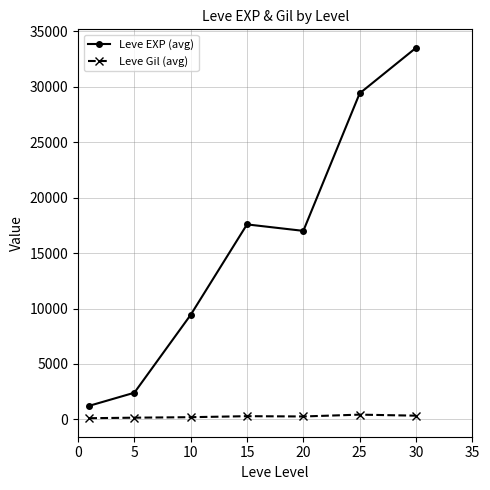

Which series has the widest spread of values?

Leve EXP (avg)